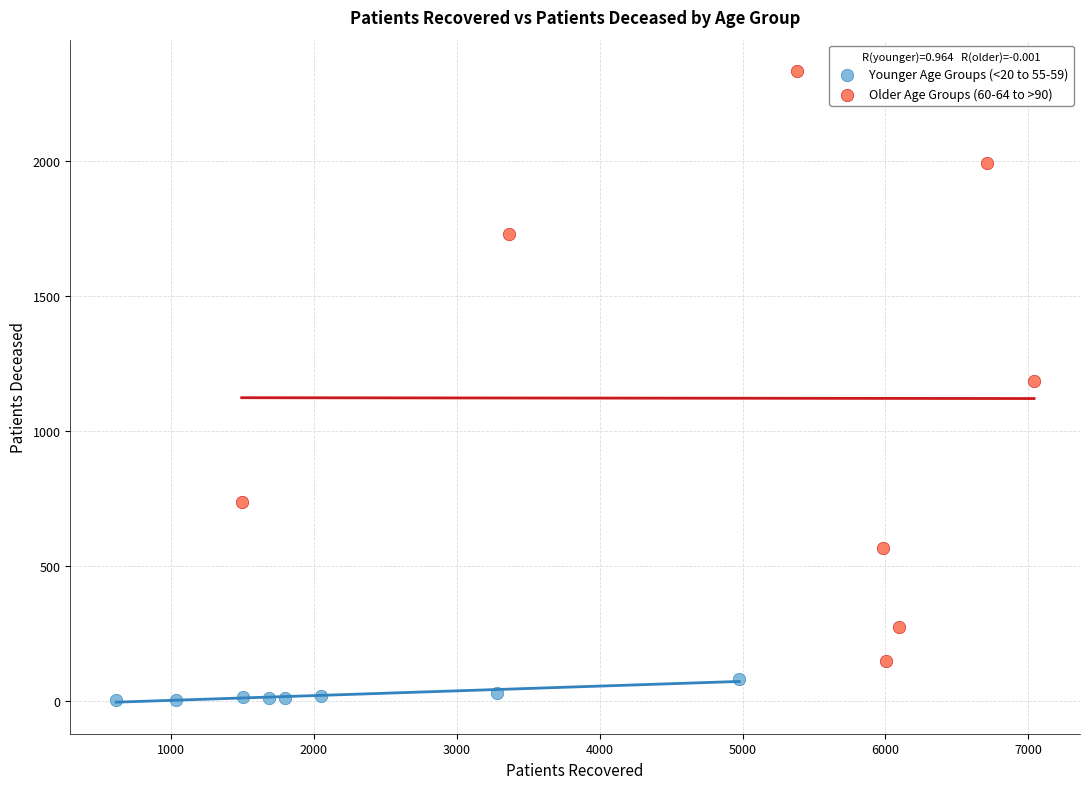

Which series has the largest Y range (max minus min)?

Older Age Groups (60-64 to >90)